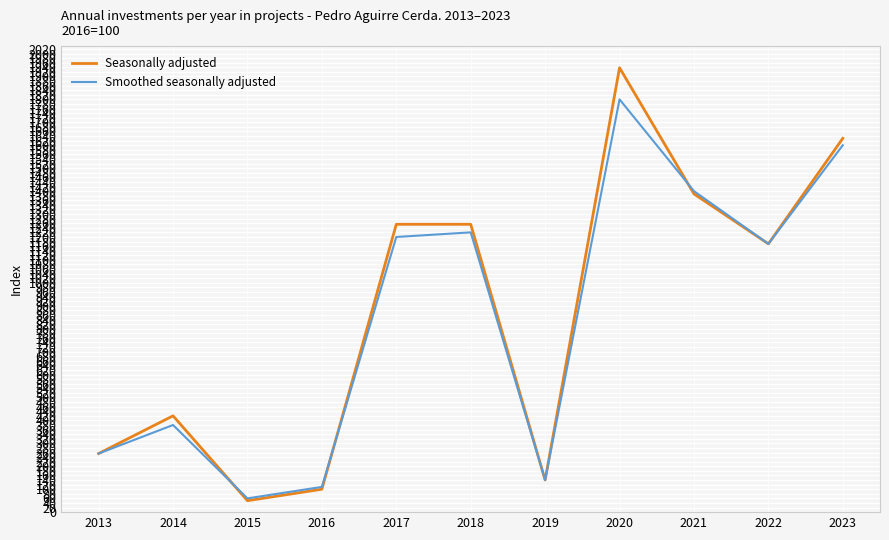

Where is Seasonally adjusted nearest to the value 993?

2022